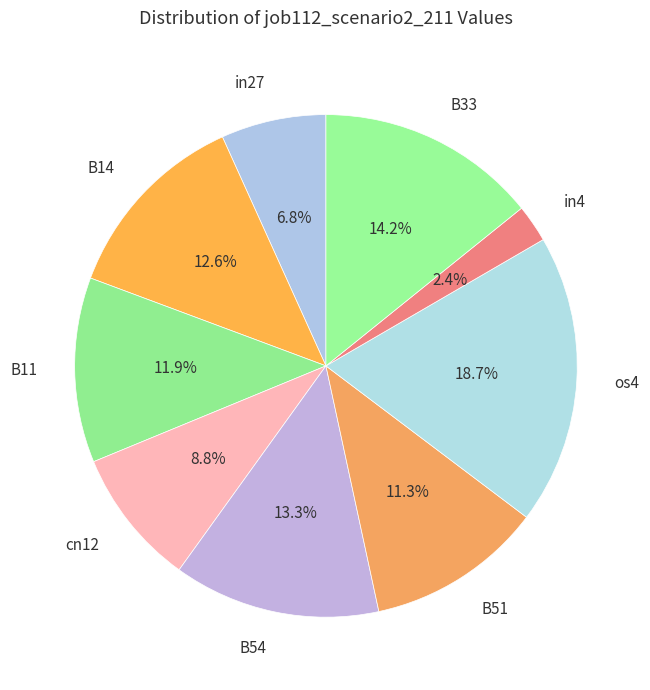

Rank the categories by value from highest to lowest.

os4, B33, B54, B14, B11, B51, cn12, in27, in4